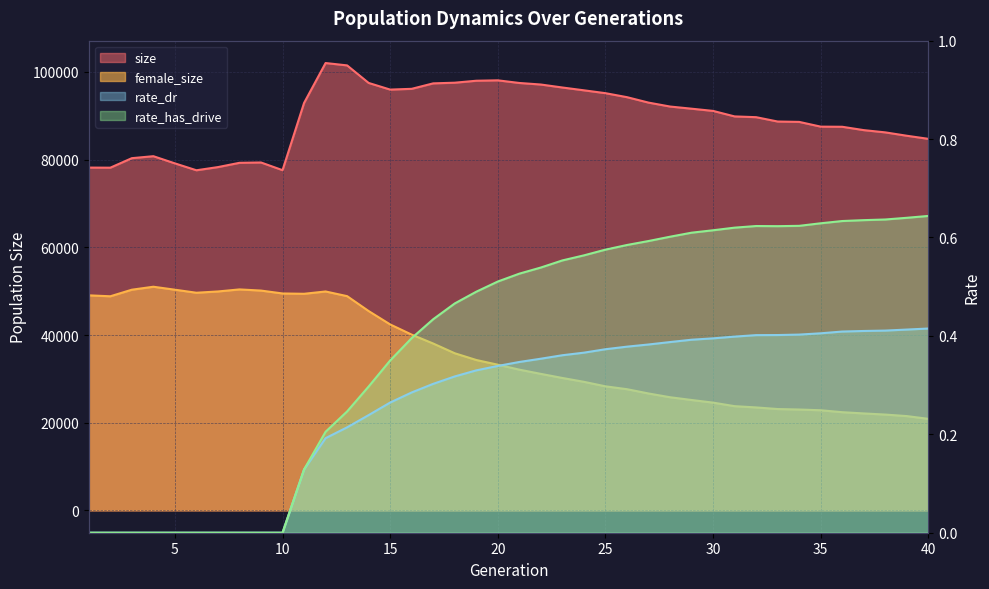

Which series has the largest range (max minus min)?

female_size